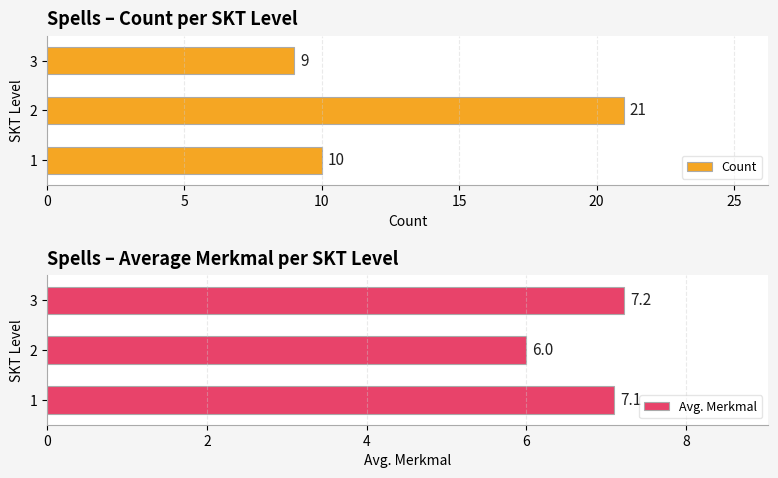

Does the chart contain any negative values?

No